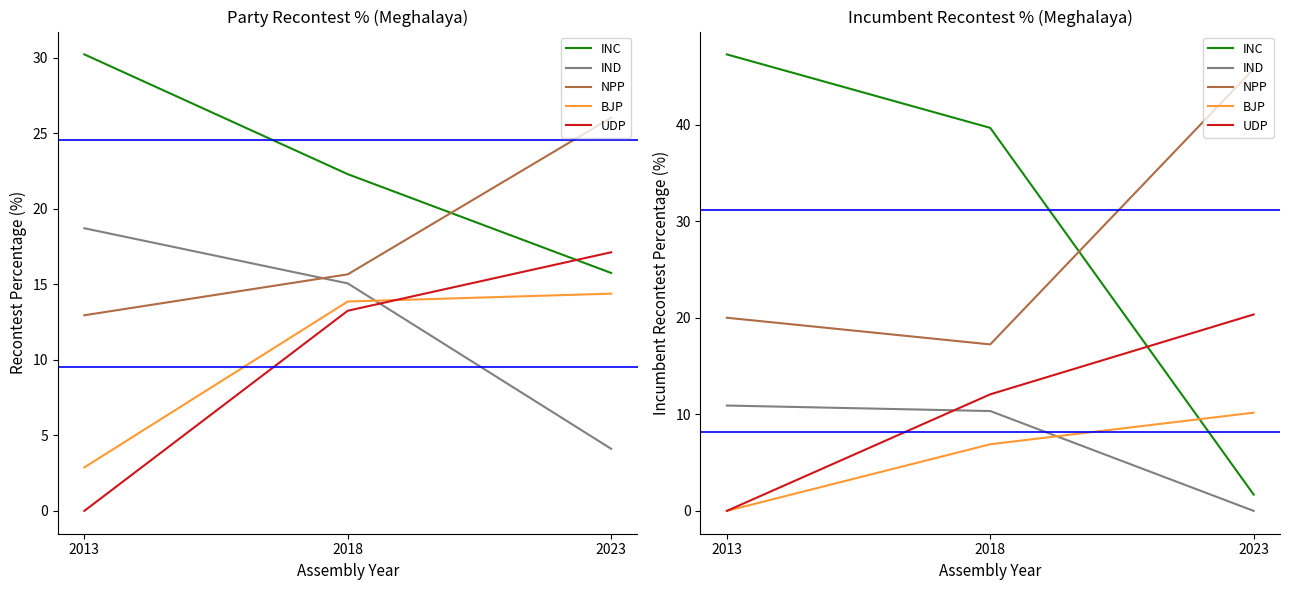

How many lines are shown in the chart?

5